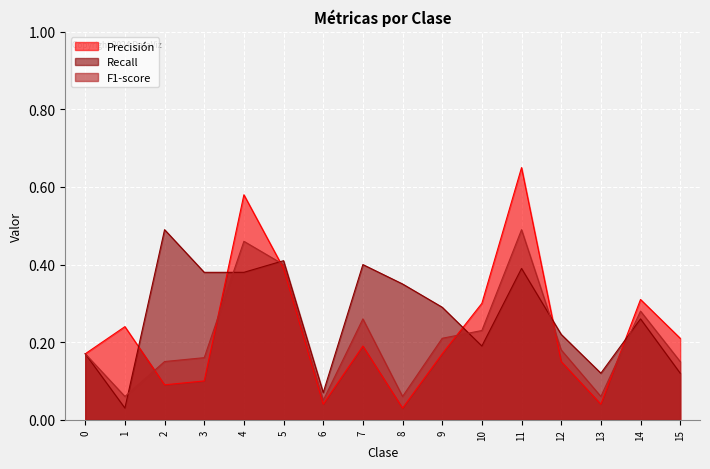

Reading left to right, list all the values displayed in this chart.

Precisión: 0.2	0.2	0.1	0.1	0.6	0.4	0.0	0.2	0.0	0.2	0.3	0.7	0.1	0.0	0.3	0.2
Recall: 0.2	0.0	0.5	0.4	0.4	0.4	0.1	0.4	0.3	0.3	0.2	0.4	0.2	0.1	0.3	0.1
F1-score: 0.2	0.1	0.1	0.2	0.5	0.4	0.1	0.3	0.1	0.2	0.2	0.5	0.2	0.1	0.3	0.1